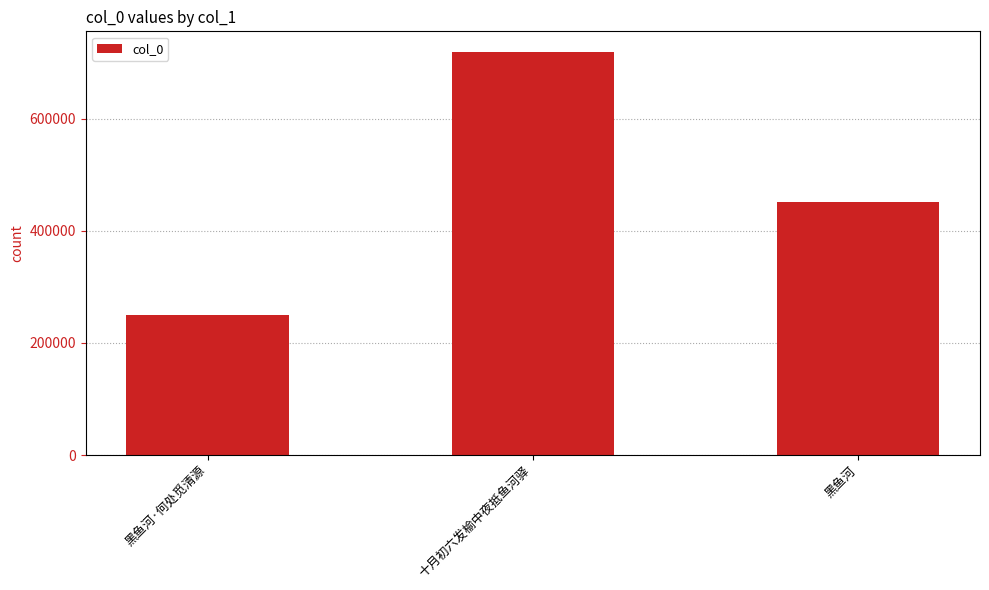

How many bars are there in total?

3